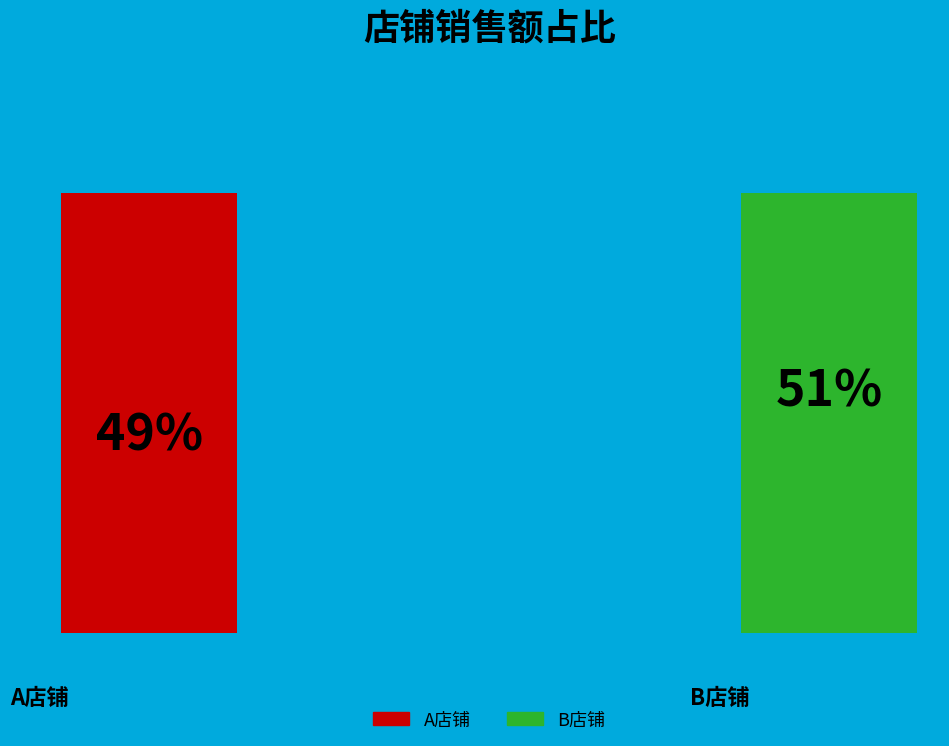

Which slice represents more than half of the pie?

B店铺